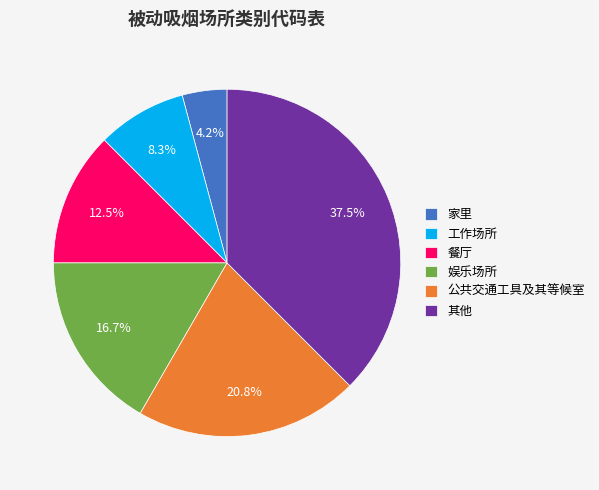

To the nearest percent, what percentage of the pie is 家里?

4%